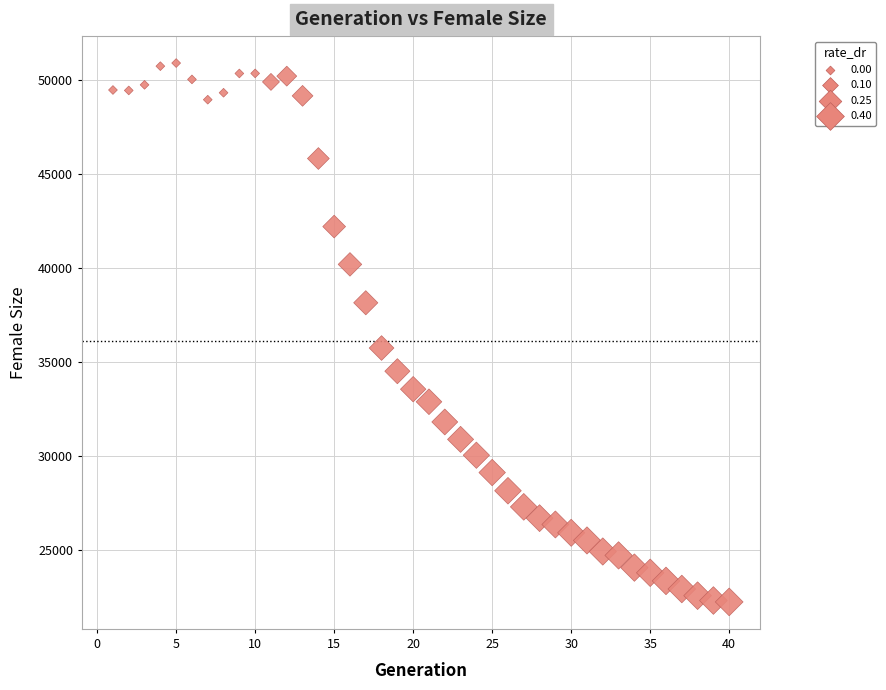

What Y value in the scatter plot is closest to 36577?

35750